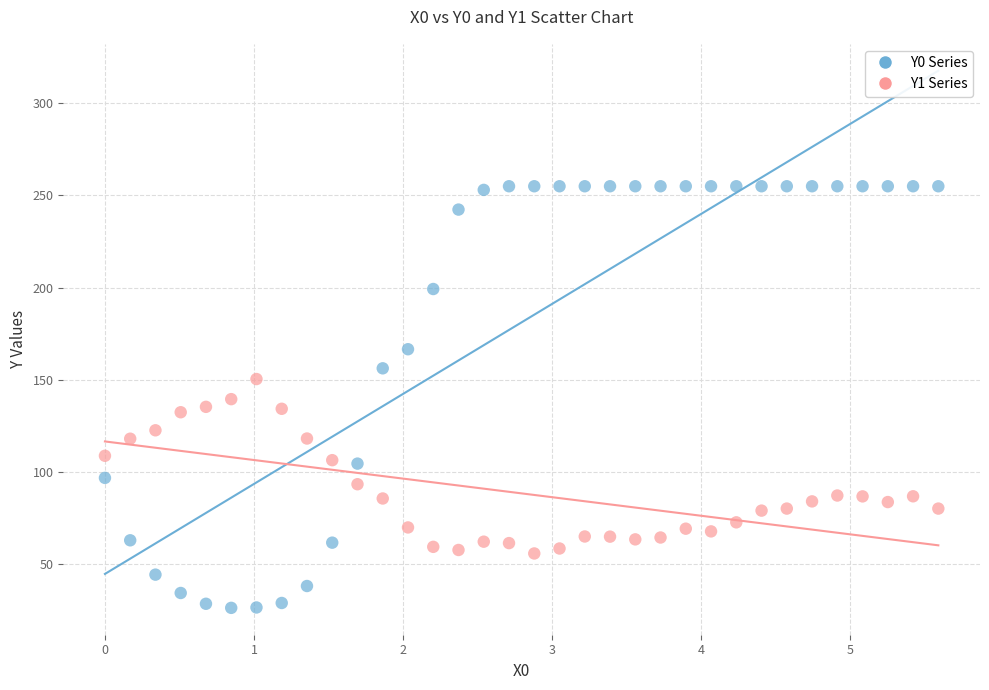

Which series has the widest spread of Y values?

Y0 Series